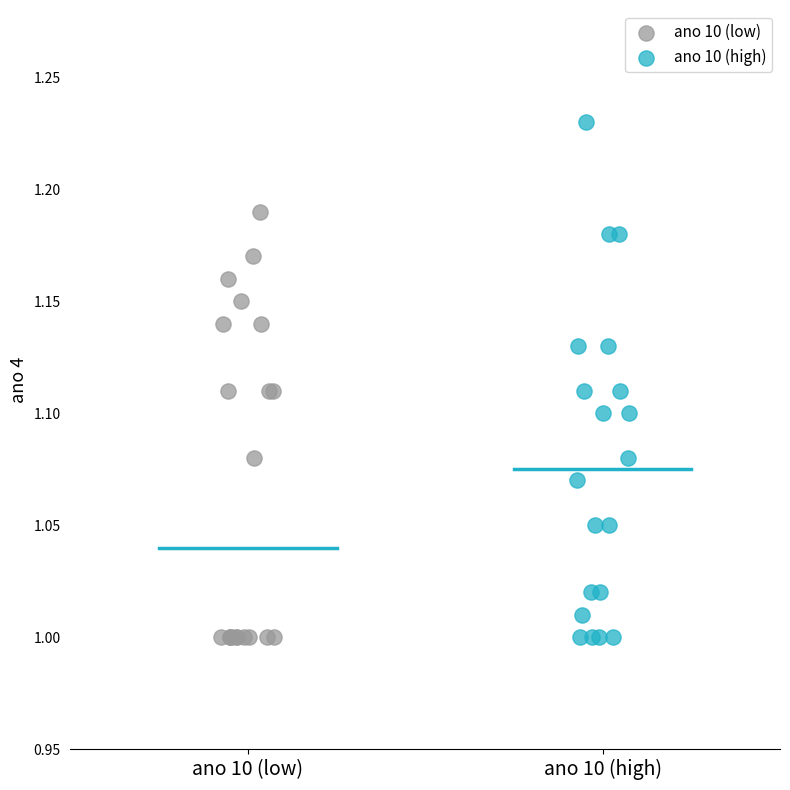

Which series has the widest spread of Y values?

ano 10 (high)